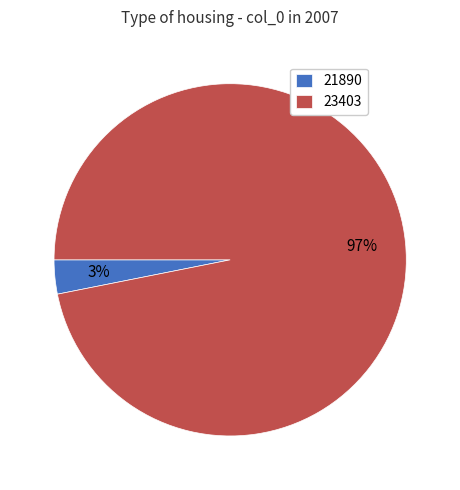

Which category has the biggest portion of the pie?

23403